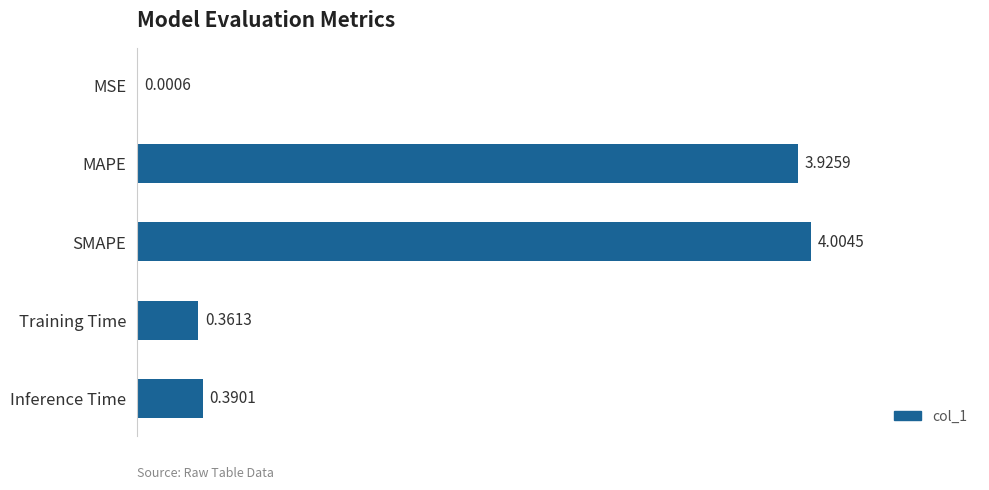

Which has a higher value, Inference Time or SMAPE?

SMAPE